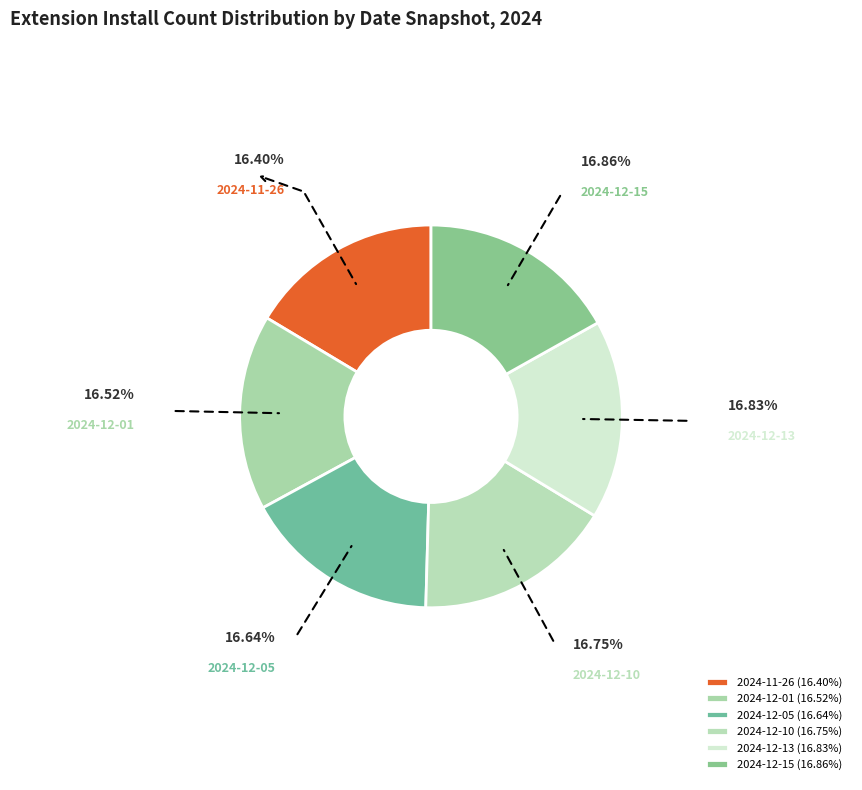

What is the ratio of the value at 2024-12-01 to the value at 2024-12-13?

1.0